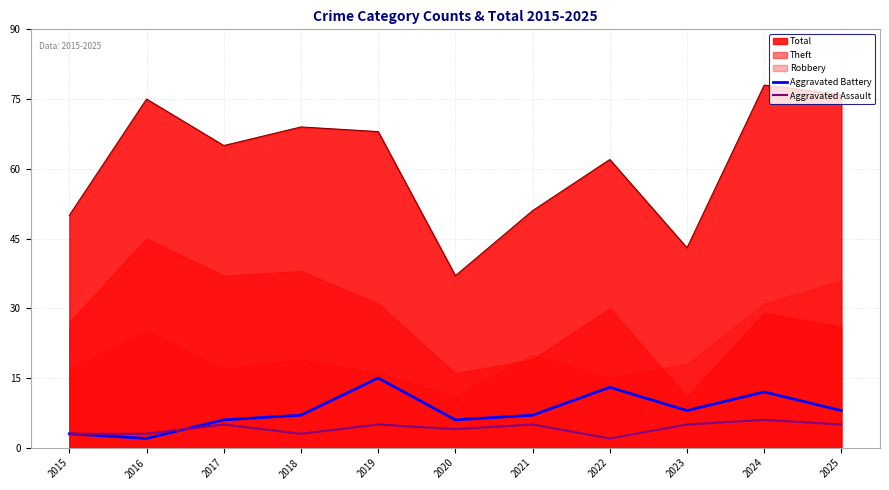

True or false: Aggravated Battery has a value of 6 at 2020.

True